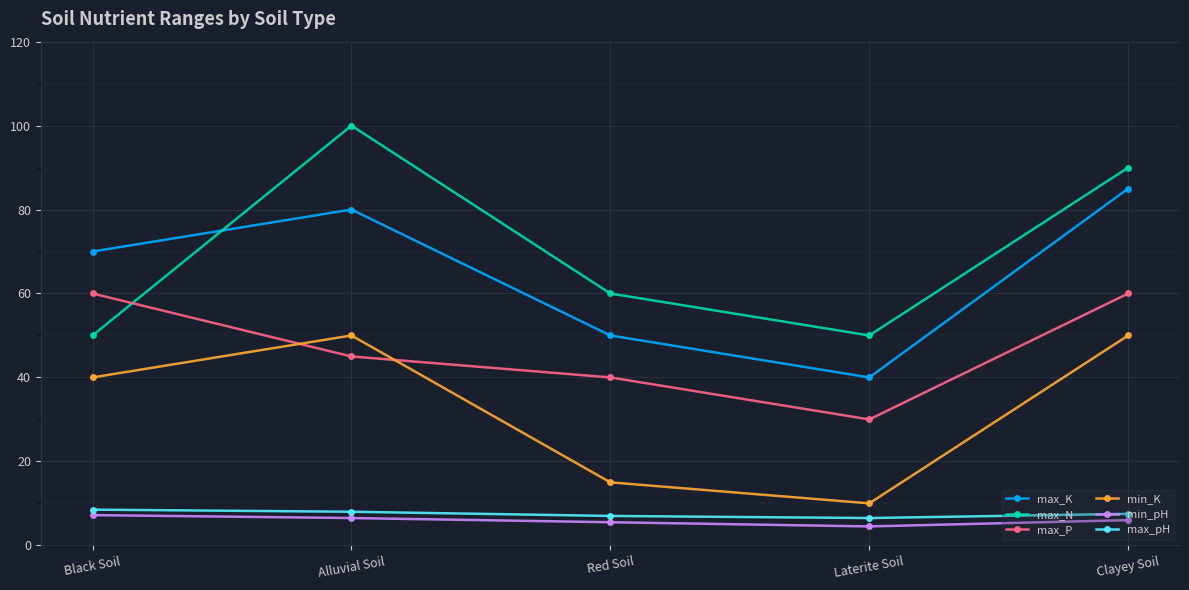

Which category has the highest value in the max_N series?

Alluvial Soil